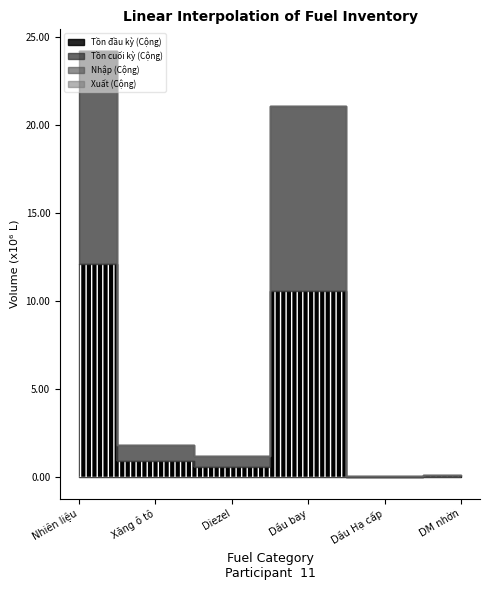

Is it true that Tồn đầu kỳ (Cộng) equals 79066.6 at DM nhờn?

True